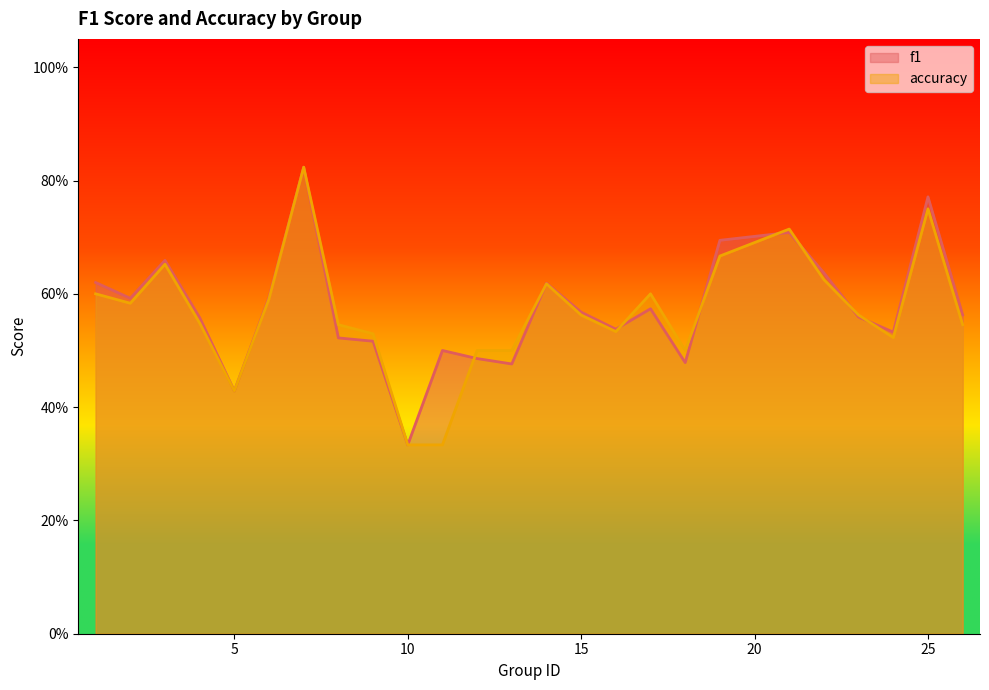

Reading left to right, what are all the values shown in this chart?

f1: 0.6	0.6	0.7	0.6	0.4	0.6	0.8	0.5	0.5	0.3	0.5	0.5	0.5	0.6	0.6	0.5	0.6	0.5	0.7	0.7	0.6	0.6	0.5	0.8	0.6
accuracy: 0.6	0.6	0.7	0.5	0.4	0.6	0.8	0.5	0.5	0.3	0.3	0.5	0.5	0.6	0.6	0.5	0.6	0.5	0.7	0.7	0.6	0.6	0.5	0.8	0.5